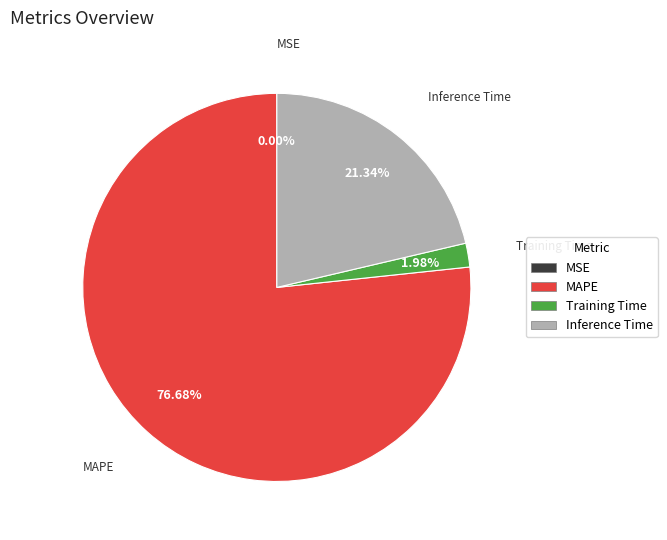

What is the total percentage of SMAPE and Inference Time?

21.3%